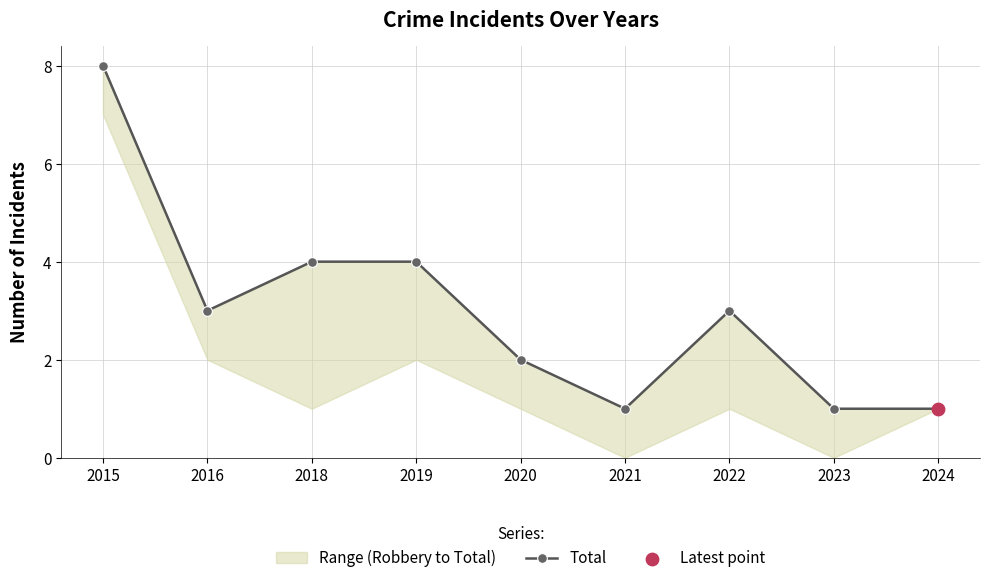

What is the change in value from 2019 to 2024?

-3